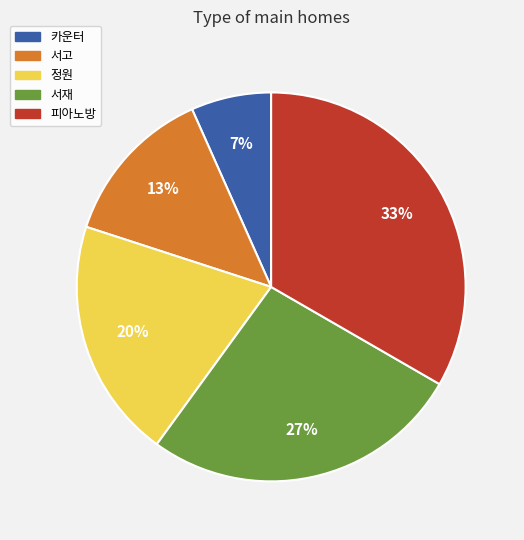

Which has a higher value, 피아노방 or 정원?

피아노방